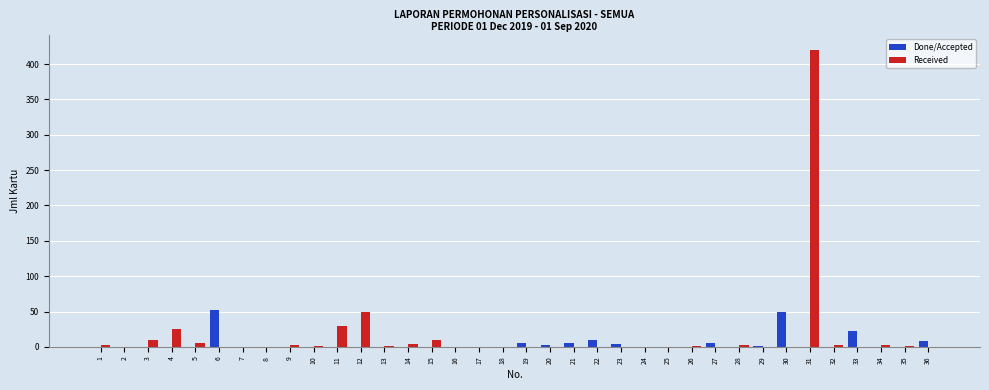

How many categories are shown in the chart?

36